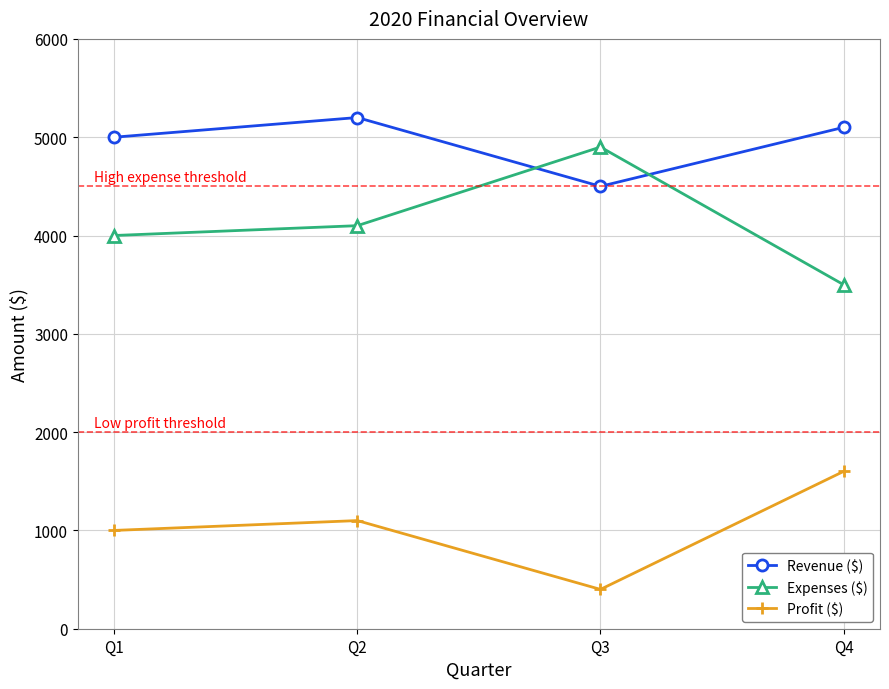

What is the approximate value of Revenue ($) at Q1, to the nearest 10?

5000